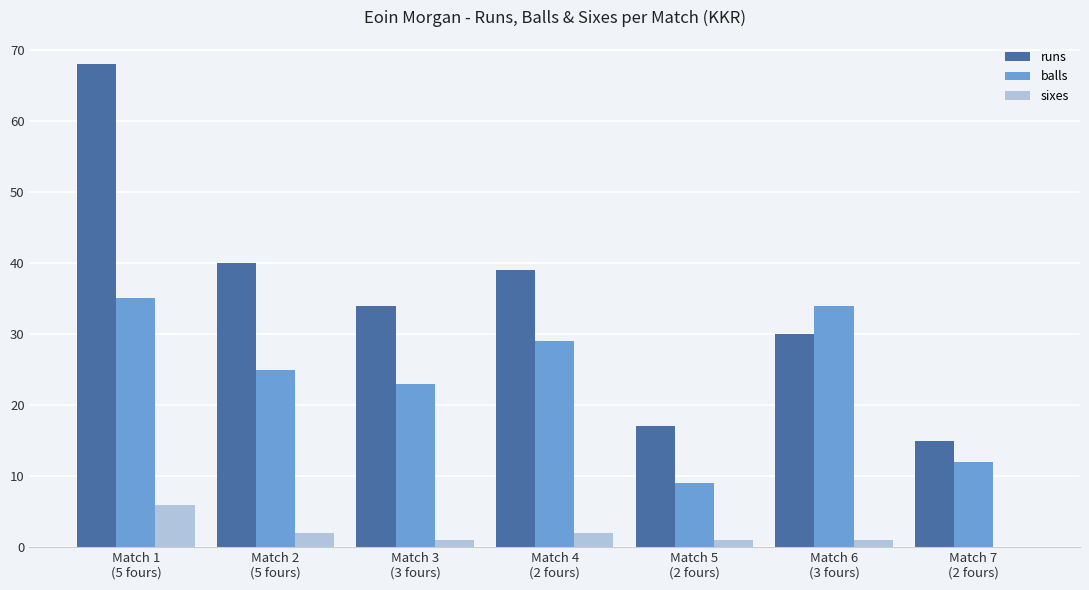

What is the sum of all sixes values?

13